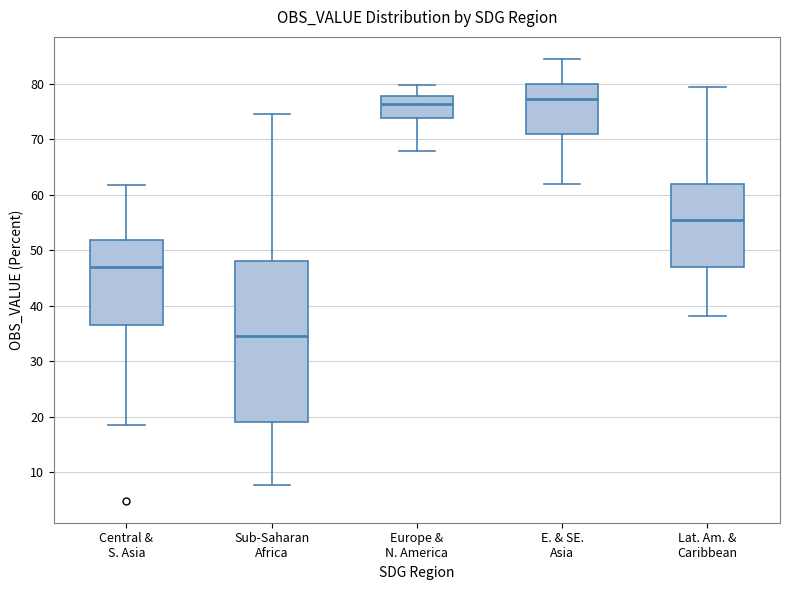

Reading left to right, read every box against the y-axis: the position of its median line, the range the box covers, and the ends of its whiskers. The values are not printed on the chart, so give them approximately, as read against the axis.

Central & S. Asia: median 47, box 37 to 52, whiskers 19 to 62
Sub-Saharan Africa: median 35, box 19 to 48, whiskers 8 to 75
Europe & N. America: median 76, box 74 to 78, whiskers 68 to 80
E. & SE. Asia: median 77, box 71 to 80, whiskers 62 to 85
Lat. Am. & Caribbean: median 56, box 47 to 62, whiskers 38 to 79